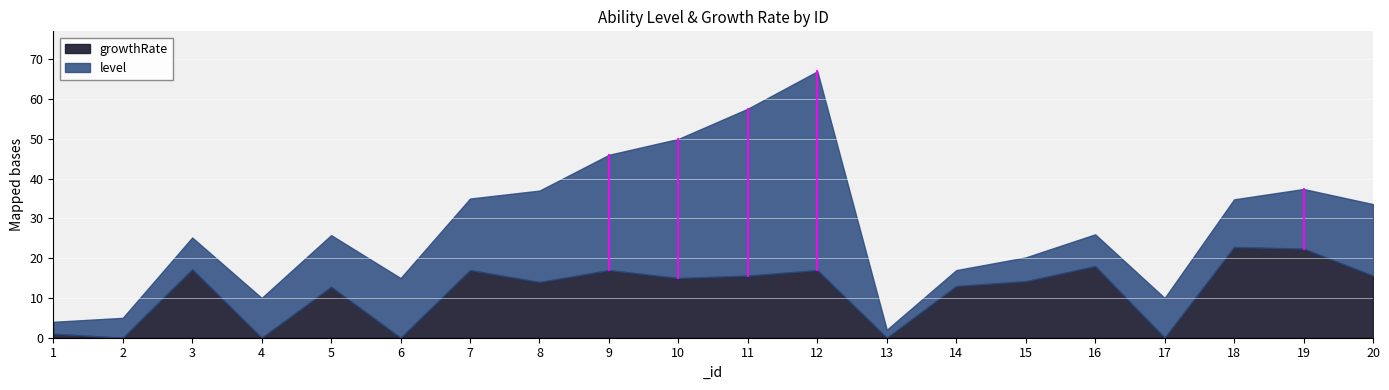

How many values in the level series exceed 13?

9